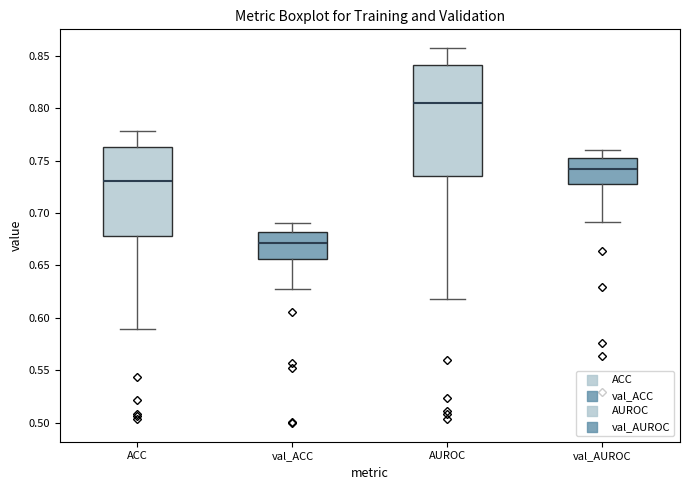

Comparing the boxes themselves (not the whiskers), which one is the tallest?

AUROC